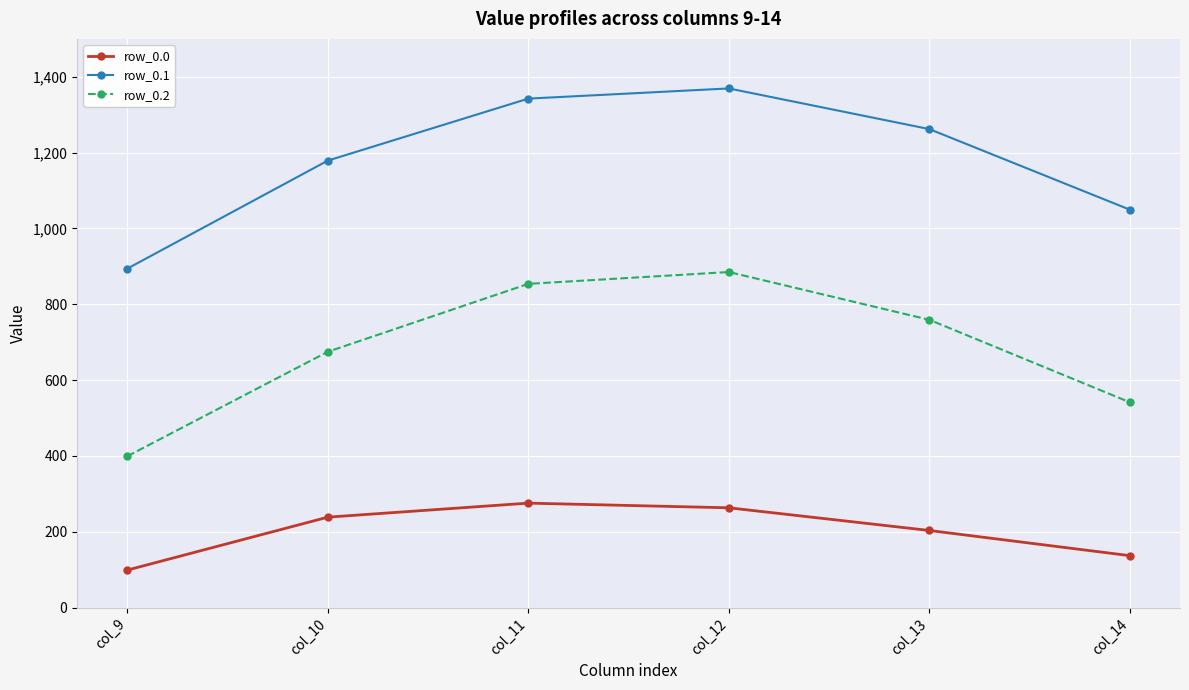

True or false: row_0.2 and row_0.0 intersect in this chart.

False